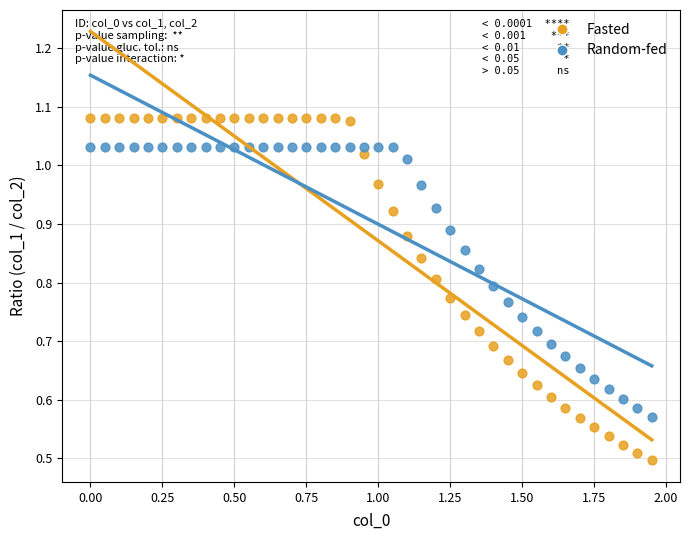

Across all data points, what is the range of X values (max minus min)?

1.9